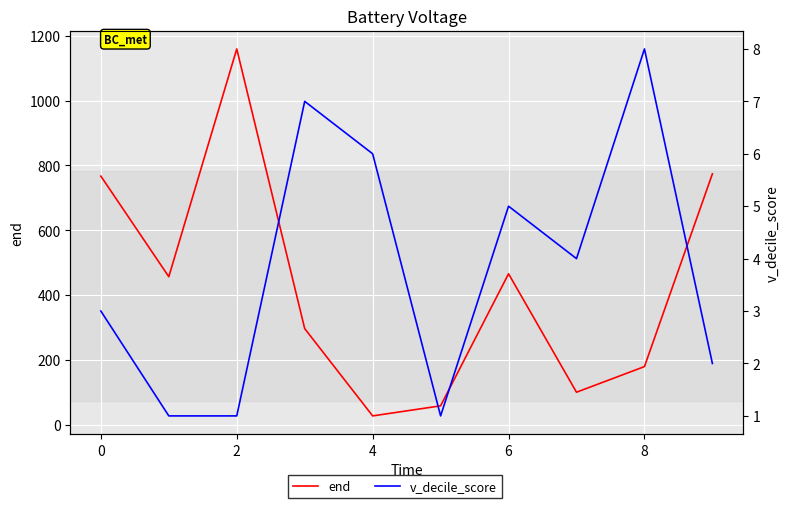

True or false: end and v_decile_score intersect in this chart.

False